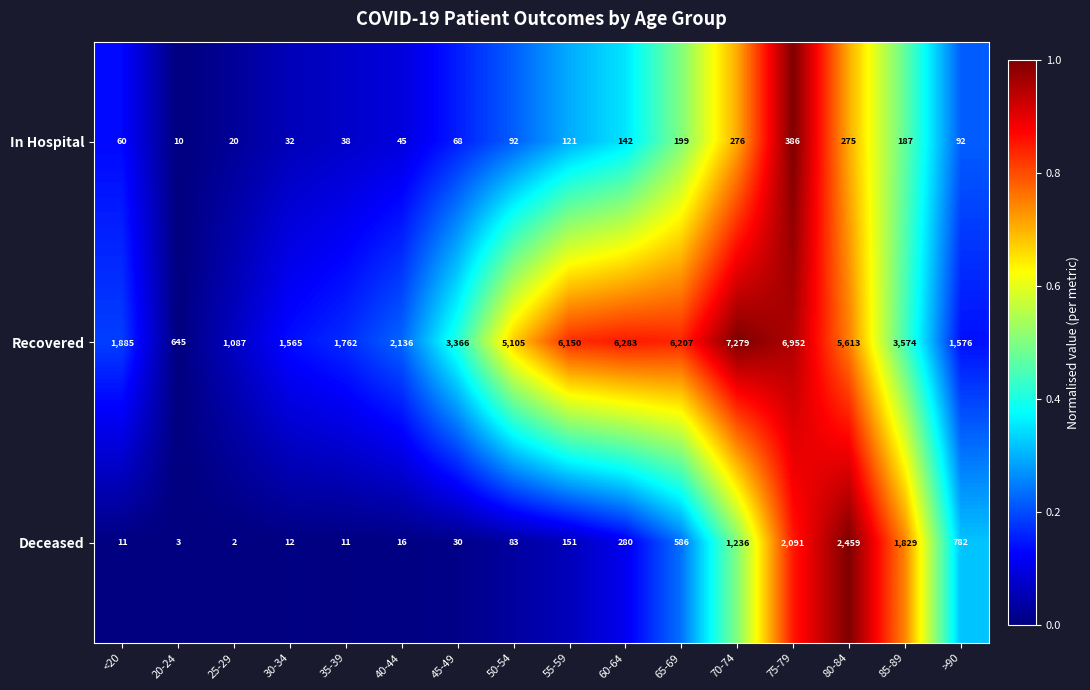

Which series has the largest total across all categories?

Recovered